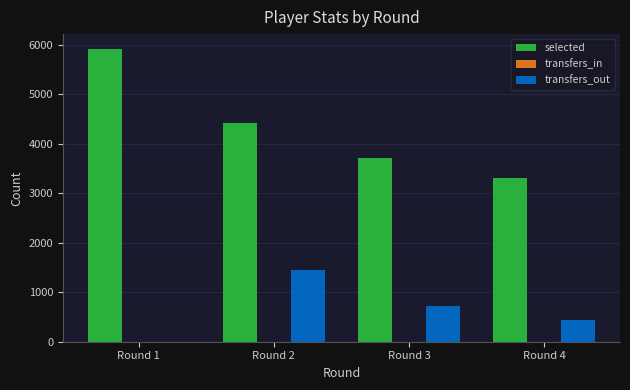

Reading left to right, what are all the values shown in this chart?

selected: Round 1=5924	Round 2=4417	Round 3=3712	Round 4=3306
transfers_out: Round 1=0	Round 2=1458	Round 3=728	Round 4=447